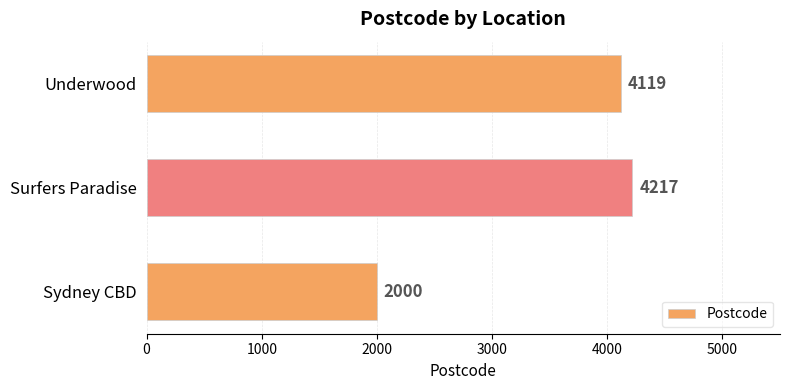

Reading bottom to top, list all the values displayed in this chart.

Sydney CBD=2000	Surfers Paradise=4217	Underwood=4119